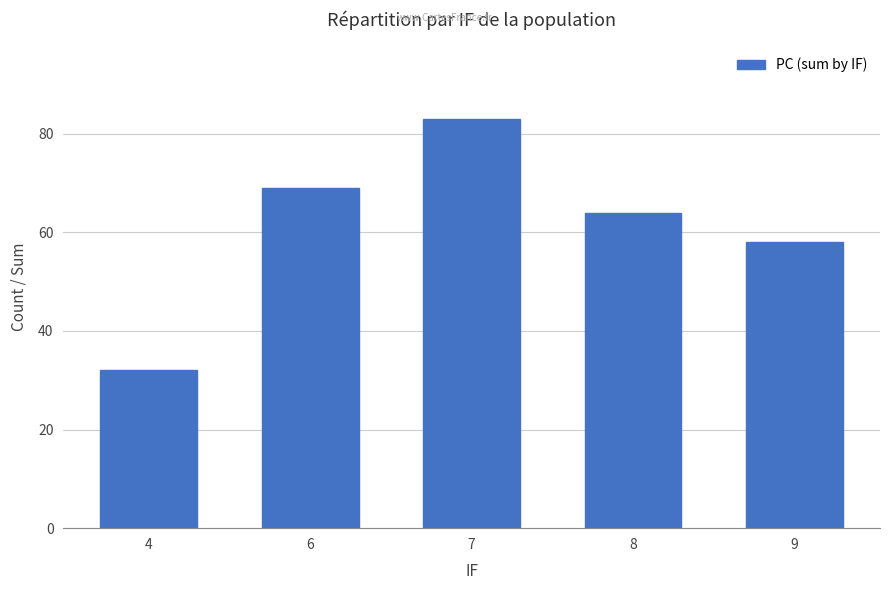

What is the sum of the values at 6 and 4?

101